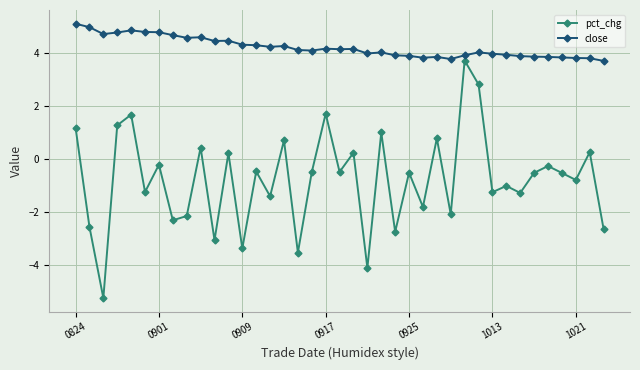

Does the chart have visible grid lines?

Yes